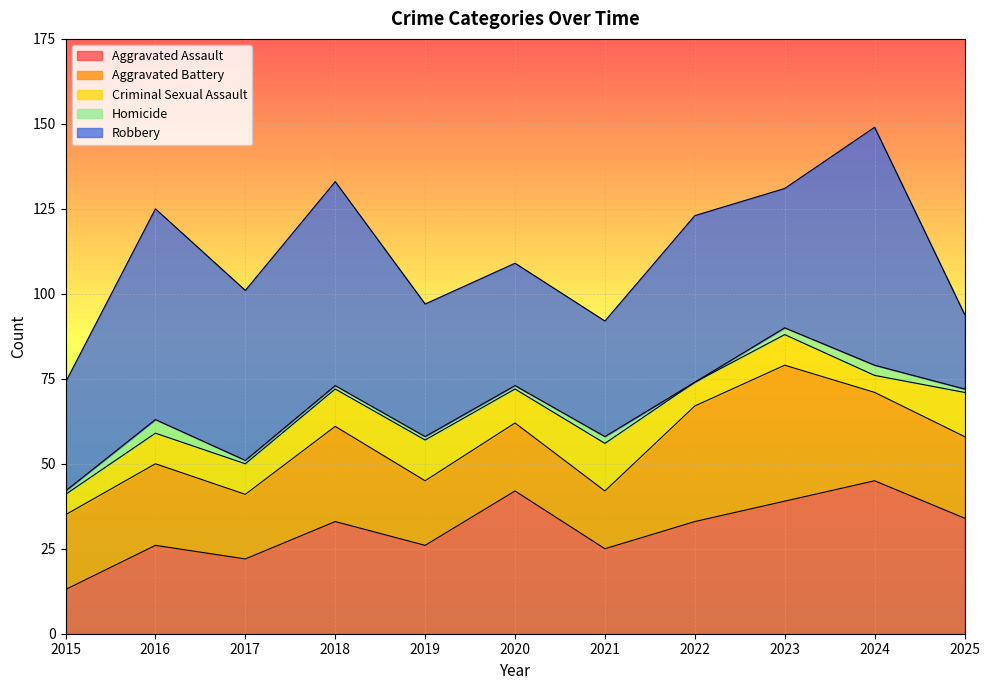

Which has a higher value, 2021 or 2017?

2021